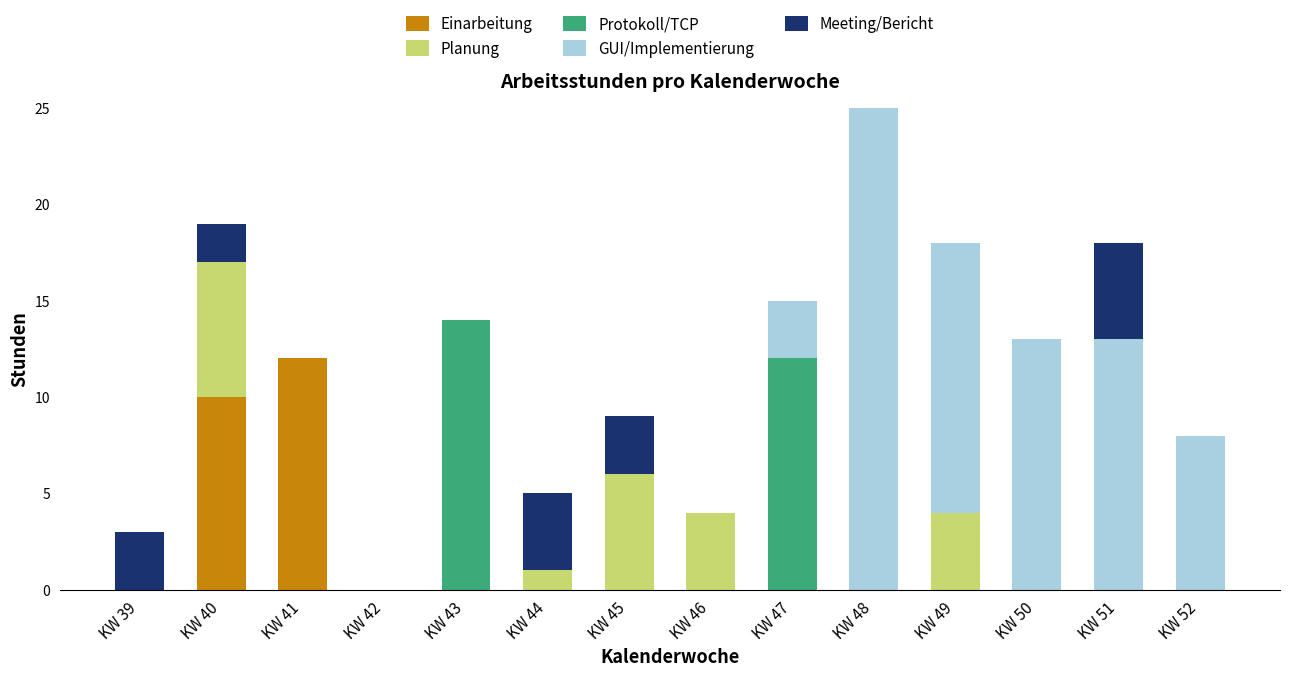

True or false: Einarbeitung has a value of -6 at KW 51.

False